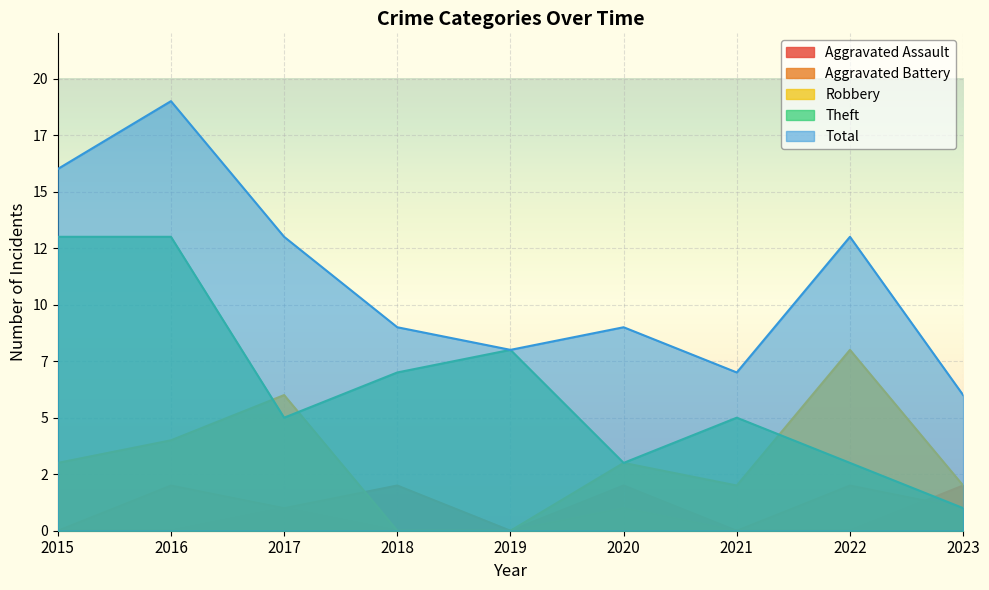

Reading right to left, extract all data points from this chart.

Aggravated Assault: 2023=2	2022=0	2021=0	2020=2	2019=0	2018=0	2017=1	2016=0	2015=0
Aggravated Battery: 2023=1	2022=2	2021=0	2020=1	2019=0	2018=2	2017=1	2016=2	2015=0
Robbery: 2023=2	2022=8	2021=2	2020=3	2019=0	2018=0	2017=6	2016=4	2015=3
Theft: 2023=1	2022=3	2021=5	2020=3	2019=8	2018=7	2017=5	2016=13	2015=13
Total: 2023=6	2022=13	2021=7	2020=9	2019=8	2018=9	2017=13	2016=19	2015=16